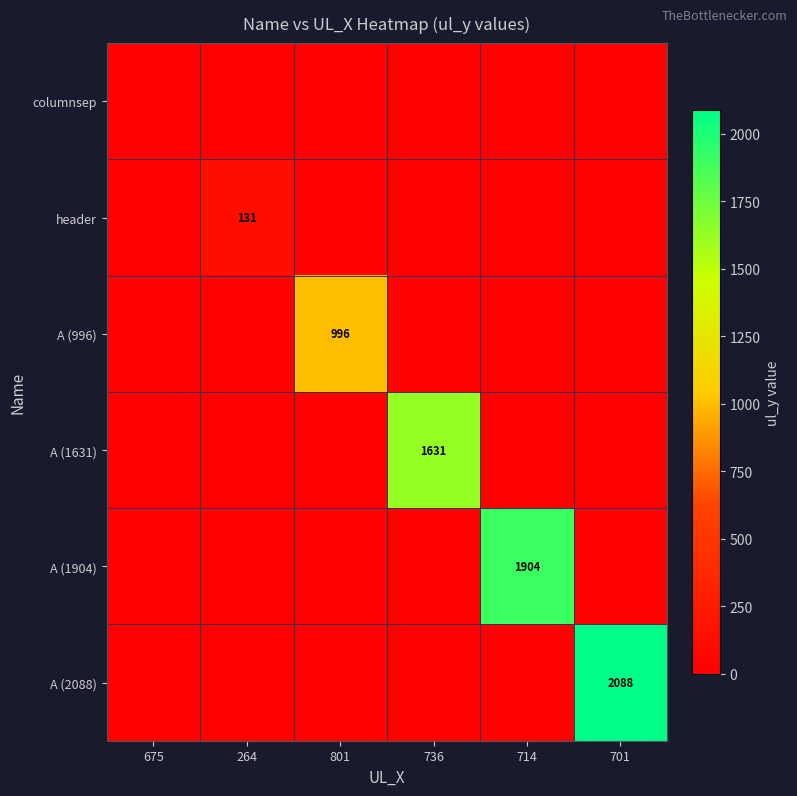

The value of A (1904) at 714 is 1904. True or false?

True